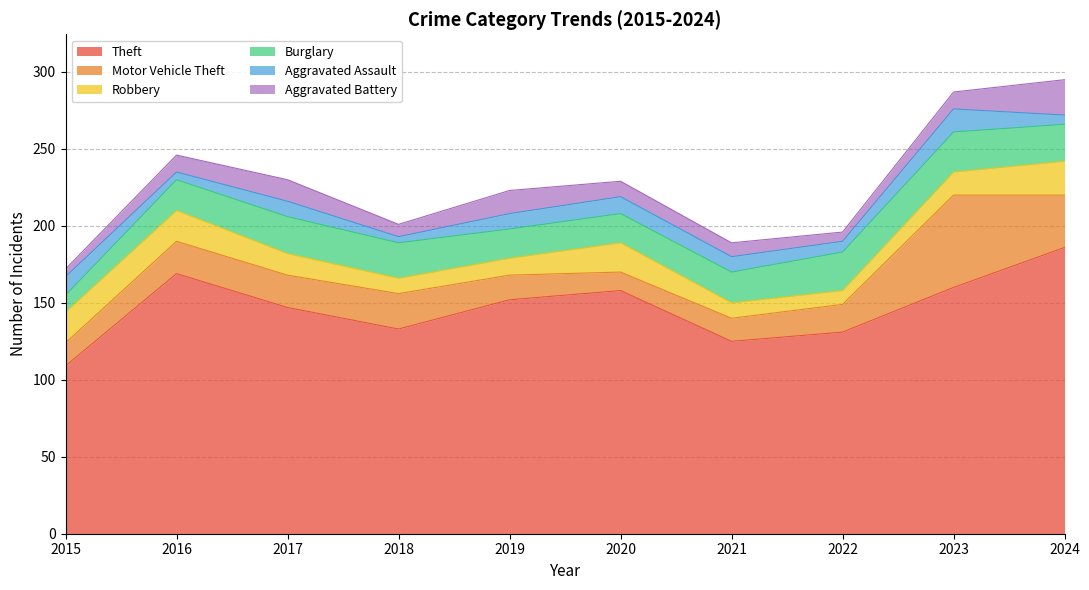

What is the sum of the Aggravated Assault values at 2016 and 2020?

16